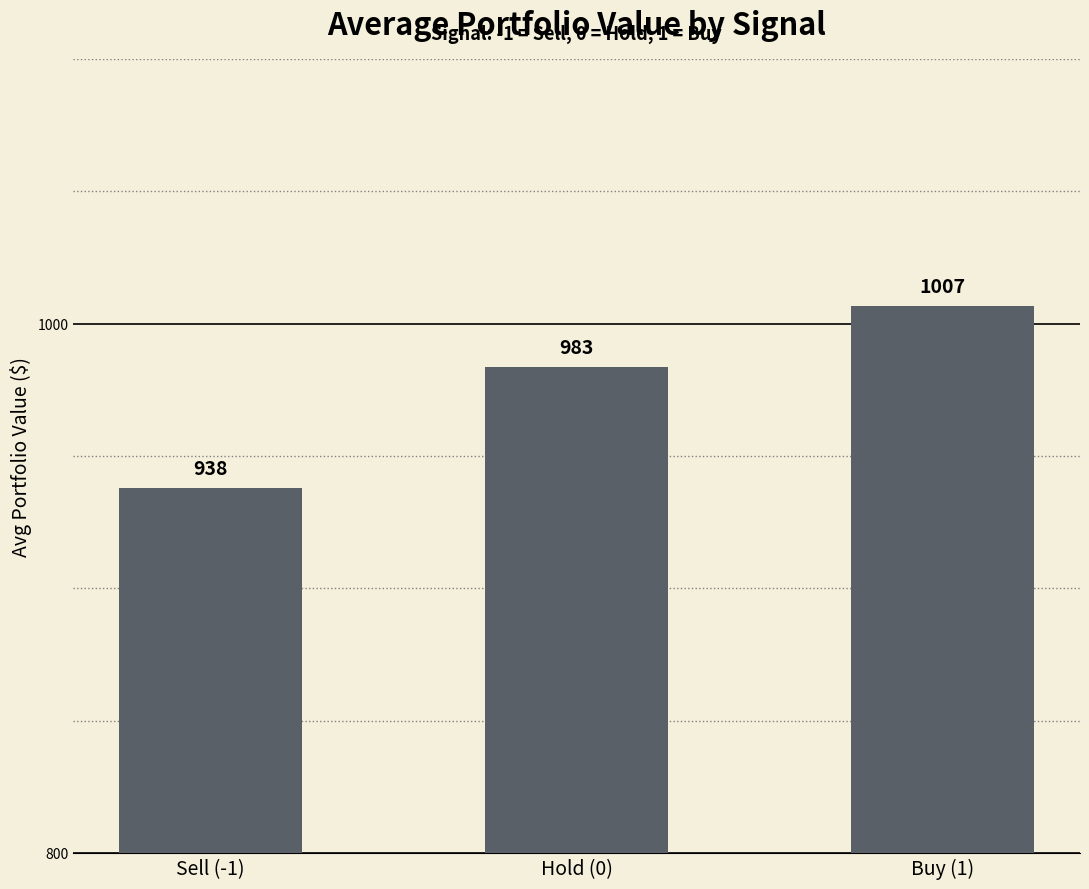

Rank the categories by value from lowest to highest.

Sell (-1), Hold (0), Buy (1)